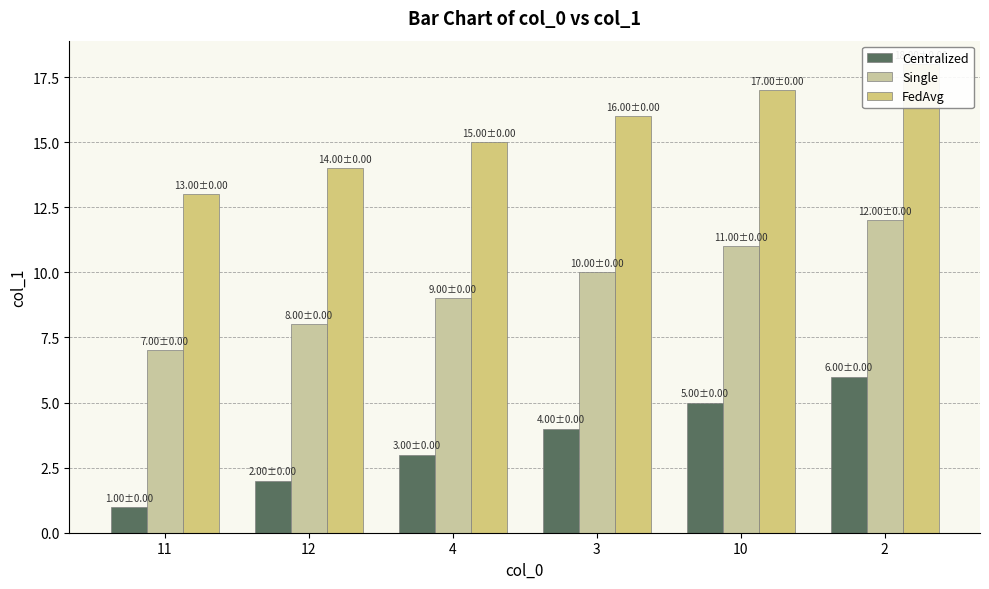

What is the lowest value of the FedAvg series?

13